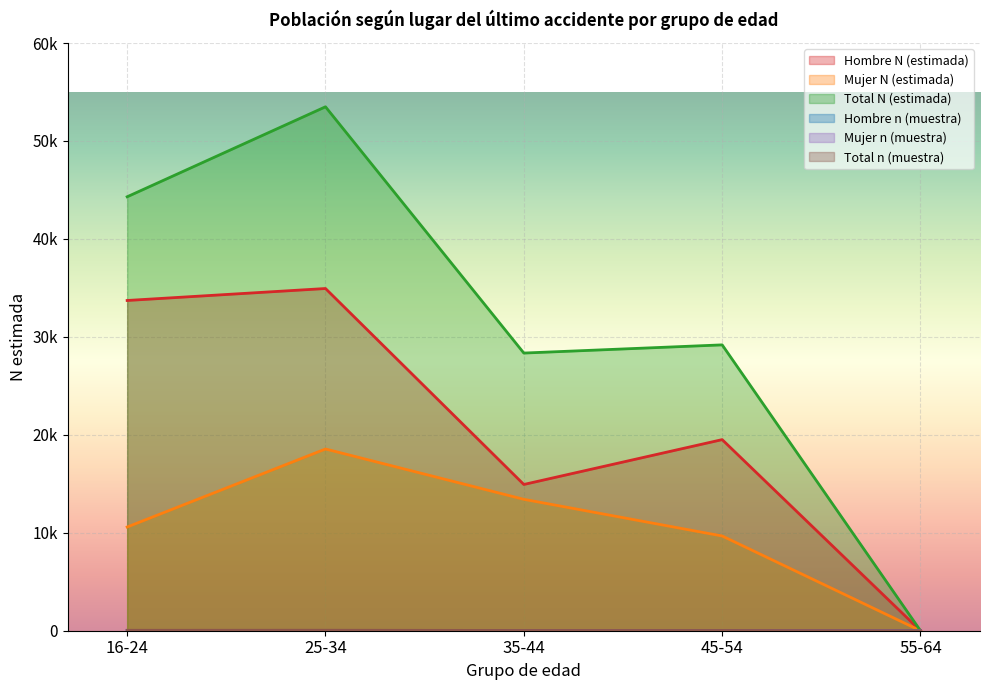

True or false: Total N (estimada) and Total n (muestra) intersect in this chart.

False